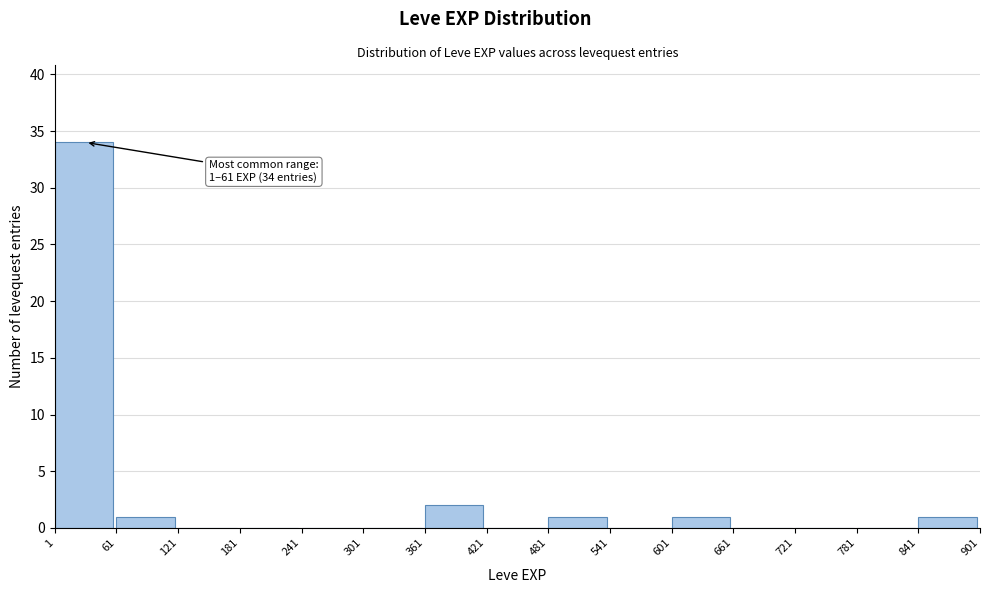

Which range on the x-axis has the tallest bar?

1 to 61